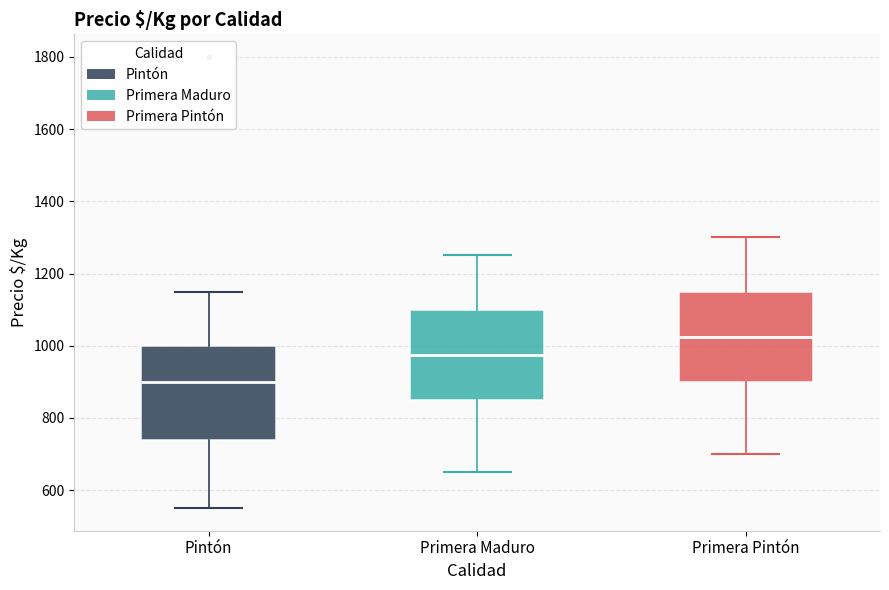

Reading left to right, read every box against the y-axis: the position of its median line, the range the box covers, and the ends of its whiskers. The values are not printed on the chart, so give them approximately, as read against the axis.

Pintón: median 900, box 740 to 1000, whiskers 560 to 1160
Primera Maduro: median 980, box 860 to 1100, whiskers 660 to 1260
Primera Pintón: median 1020, box 900 to 1160, whiskers 700 to 1300